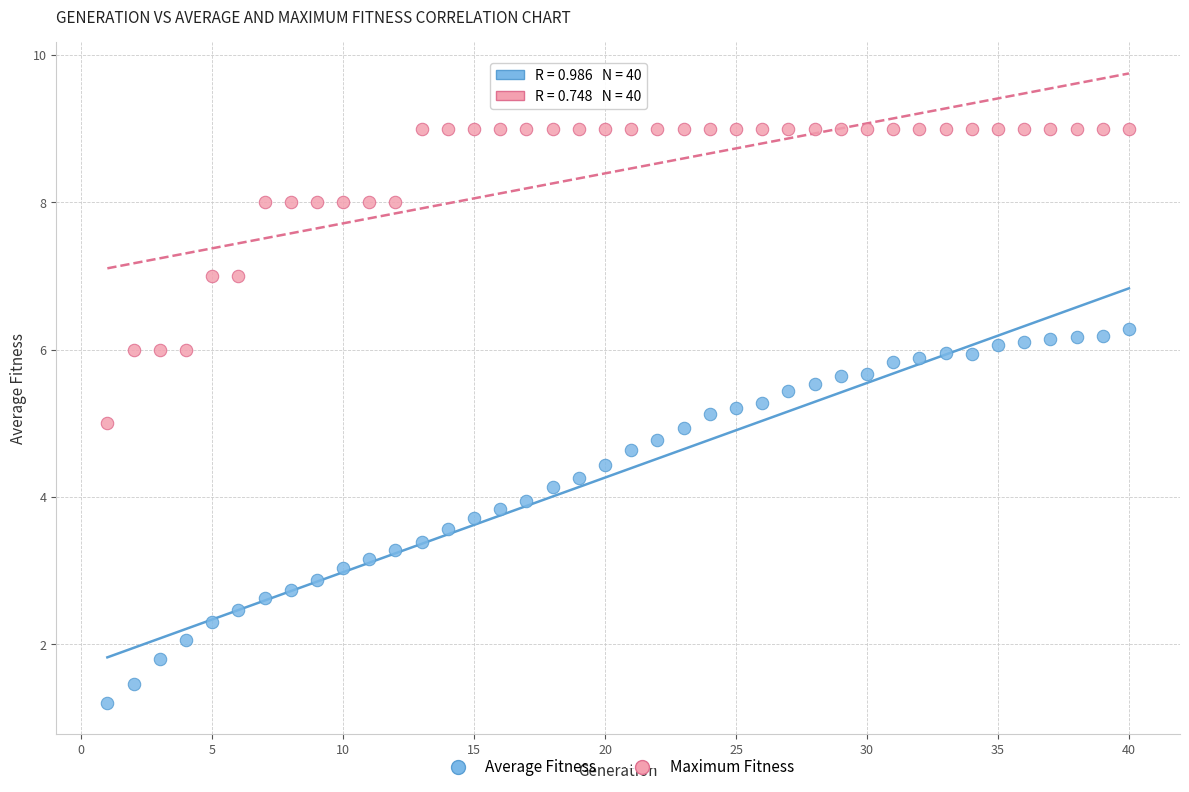

Which series reaches the maximum Y coordinate?

Maximum Fitness